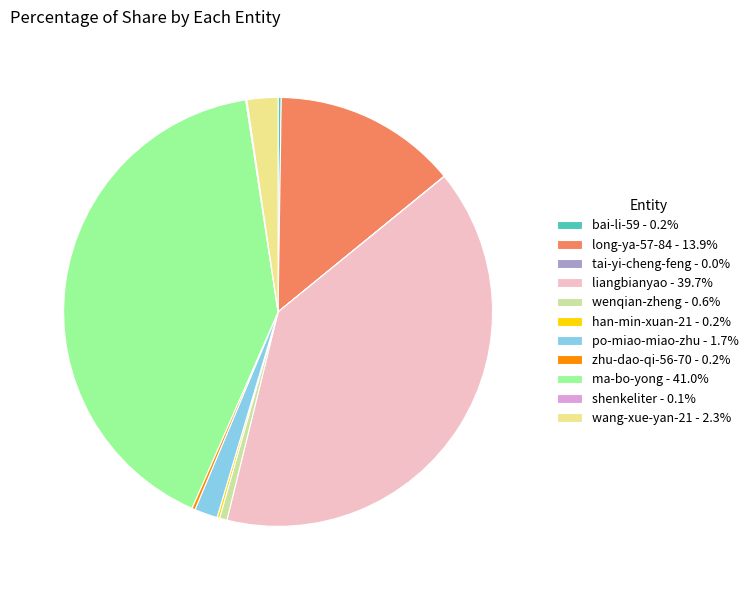

Is the sum of ma-bo-yong - 41.0% and wang-xue-yan-21 - 2.3% greater than half?

No